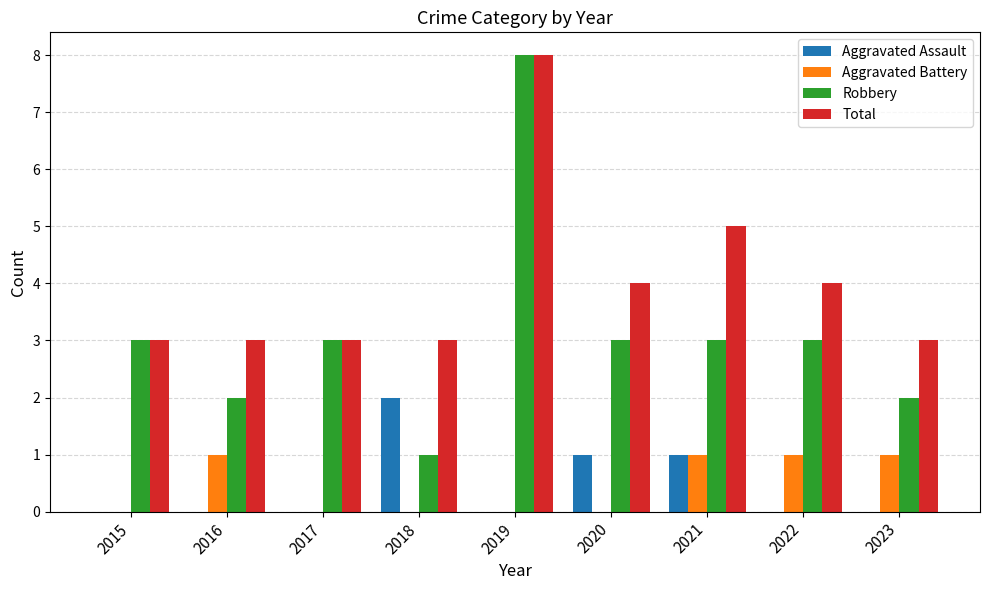

Which series has the largest range (max minus min)?

Robbery